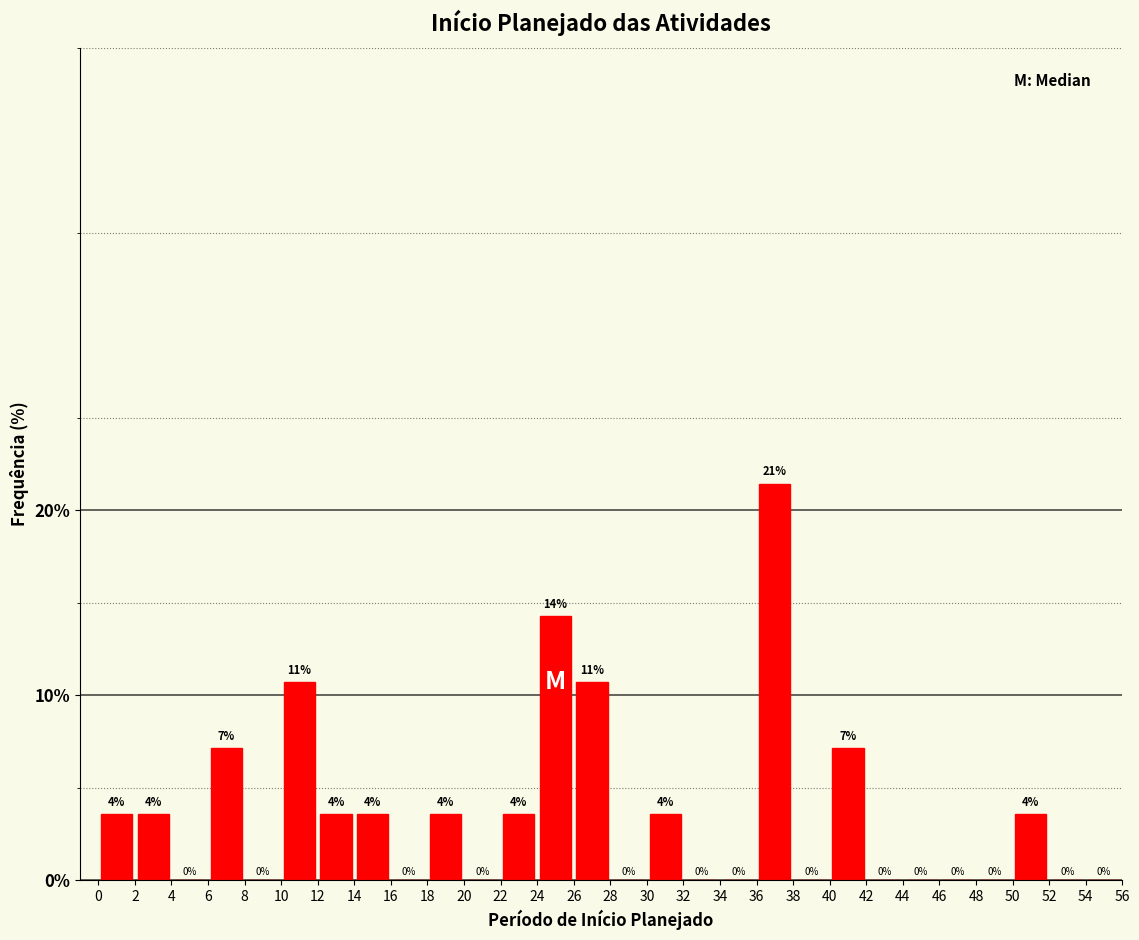

Which range on the x-axis has the tallest bar?

36 to 38